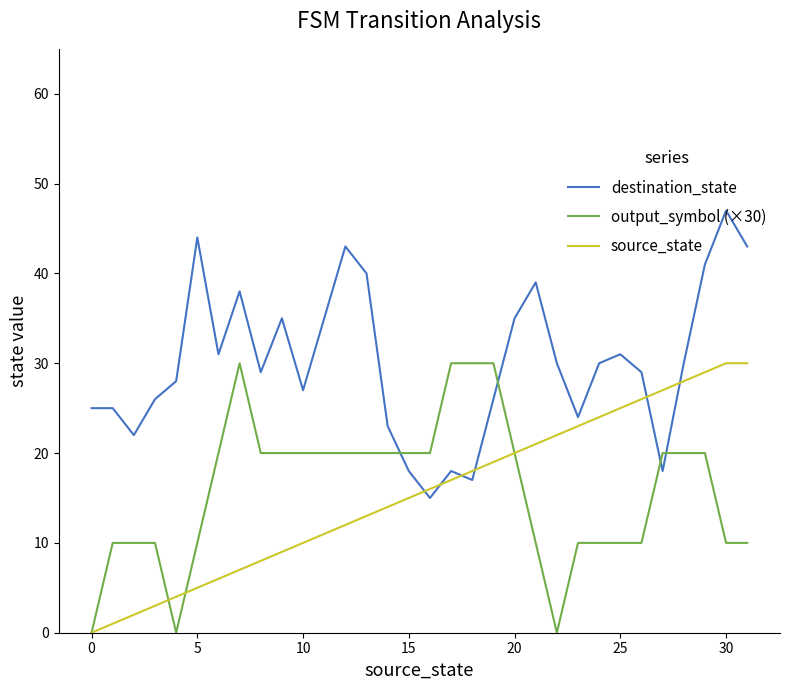

After their last crossing, which series has the higher values: destination_state or output_symbol (×30)?

destination_state